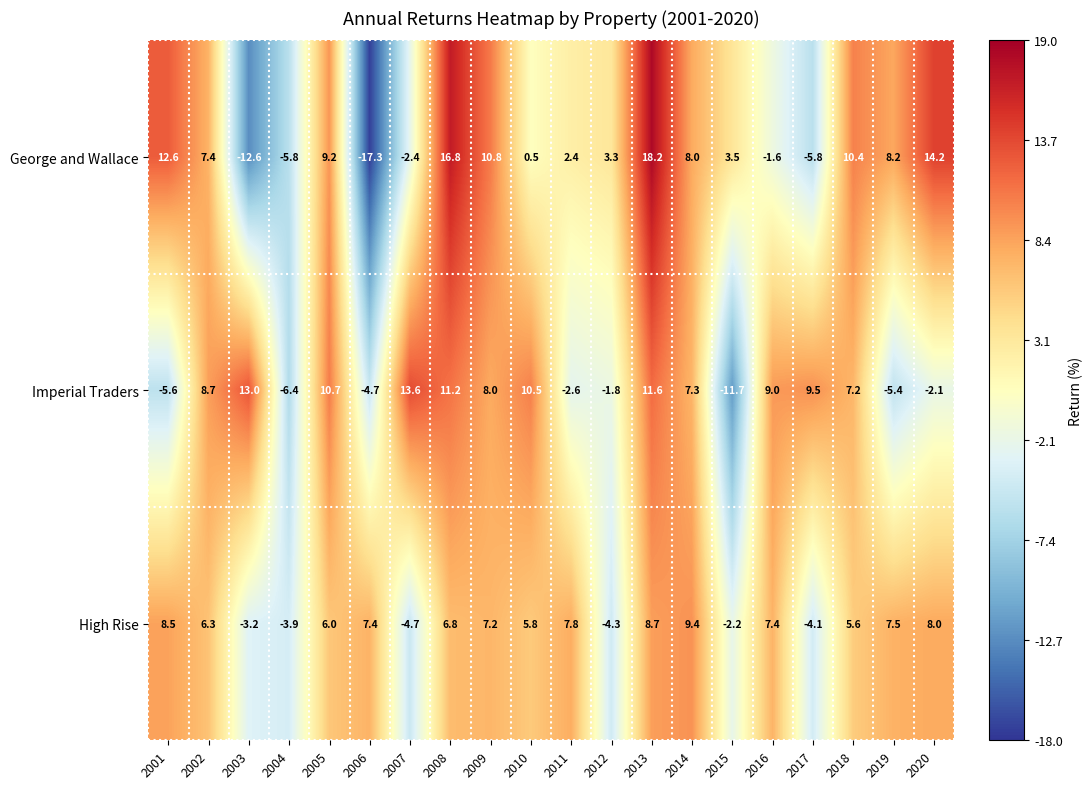

How many data points does each series have?

20